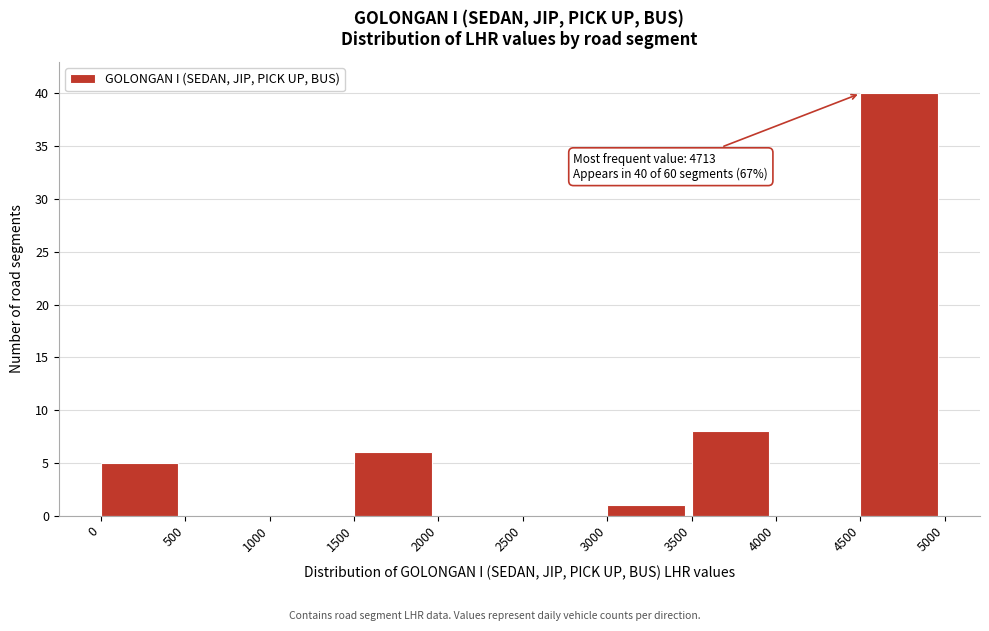

Which range on the x-axis has the tallest bar?

4500 to 5000